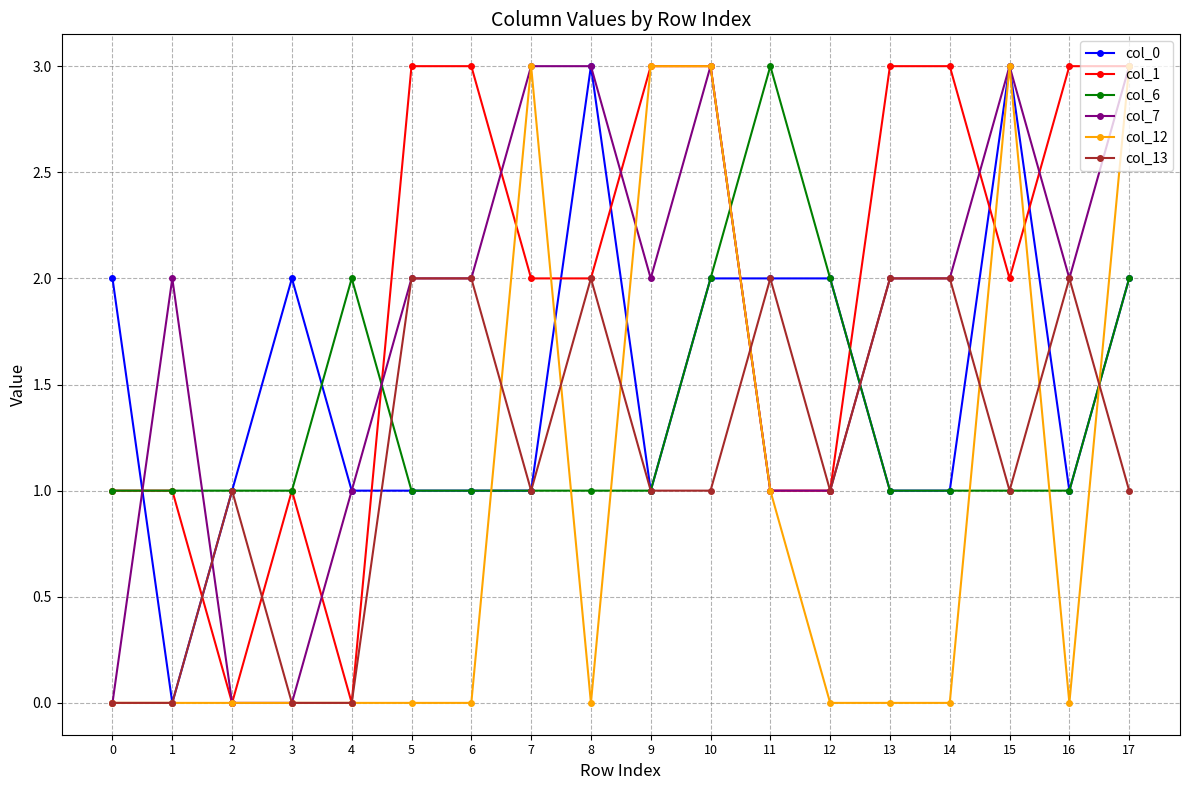

What is the value of the col_7 point at the 2nd from the left?

2